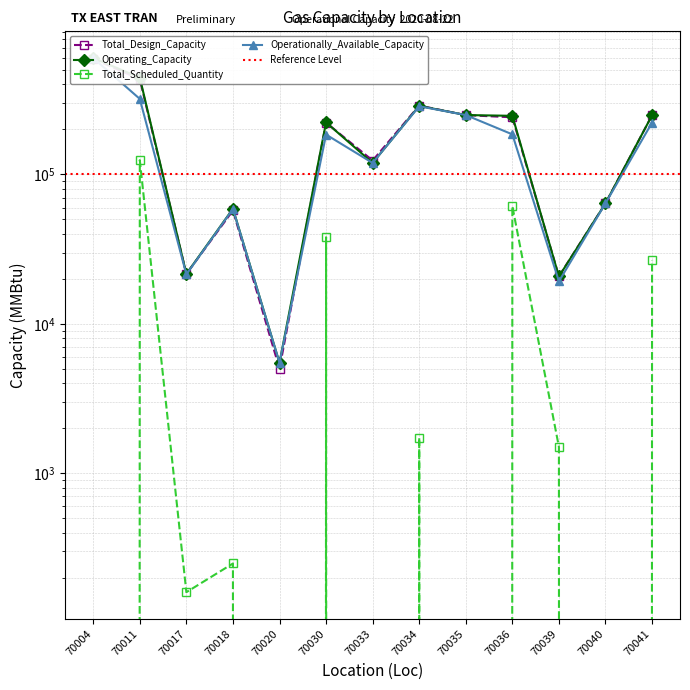

Reading left to right, what are all the values shown in this chart?

Total_Design_Capacity: 593830	433289	21573	57331	5011	221946	123798	288841	249094	241034	20809	63989	248781
Operating_Capacity: 600490	444405	21573	58910	5488	222548	119263	287378	249434	246546	20738	63989	248781
Total_Scheduled_Quantity: 0	124469	160	249	0	37960	0	1731	0	61291	1500	0	26707
Operationally_Available_Capacity: 600490	319936	21413	58661	5488	184588	119263	285647	249434	185255	19238	63989	222074